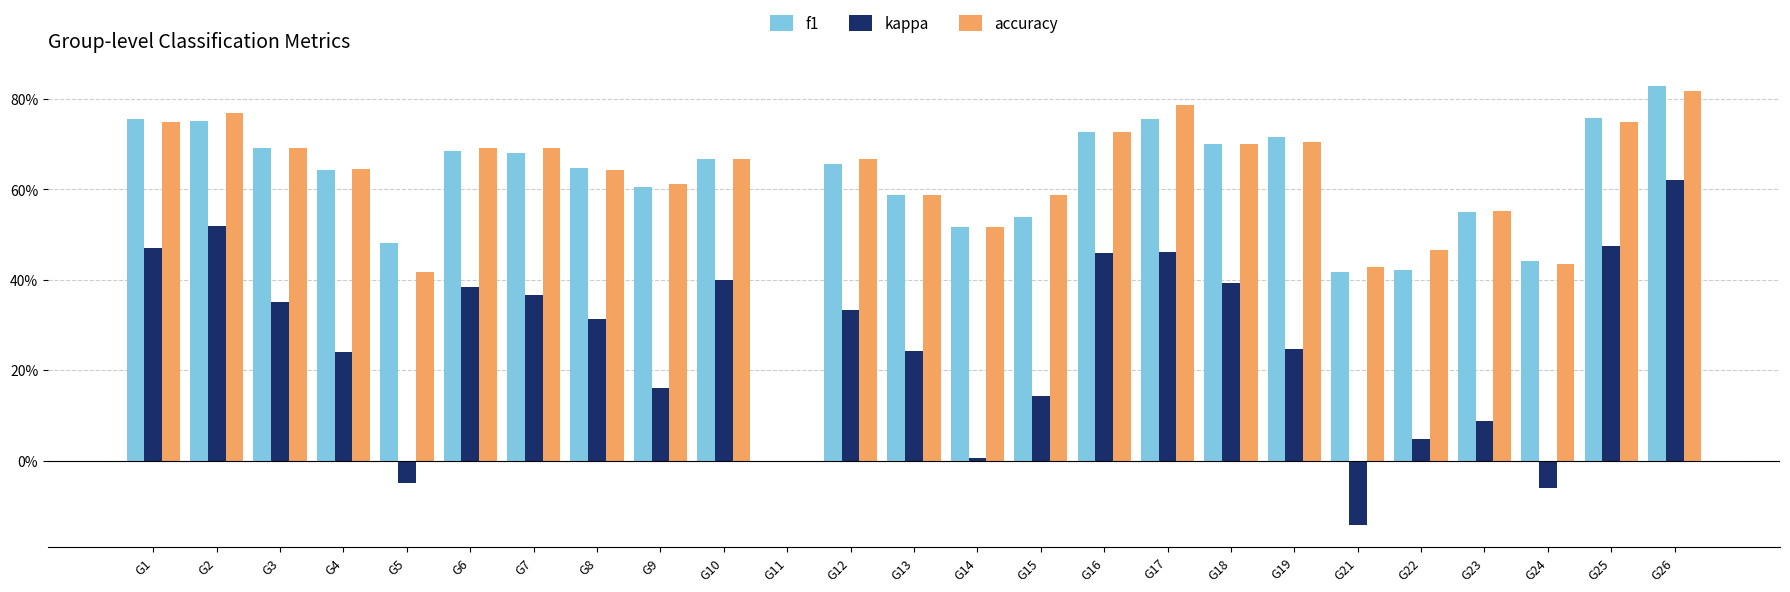

Rank the series by their maximum value, from highest to lowest.

f1, accuracy, kappa